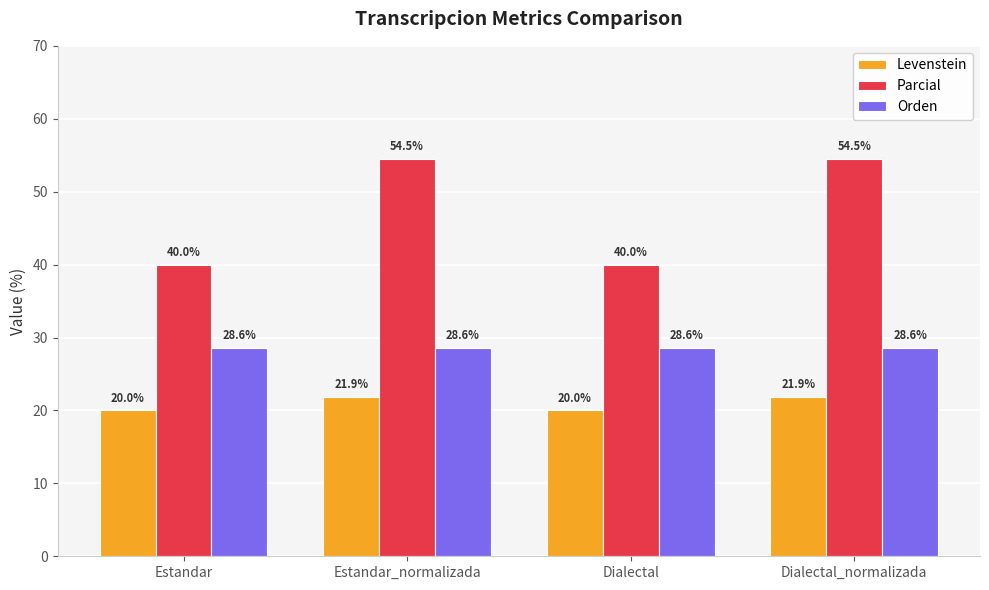

What are all the series names shown in the legend?

Levenstein, Parcial, Orden